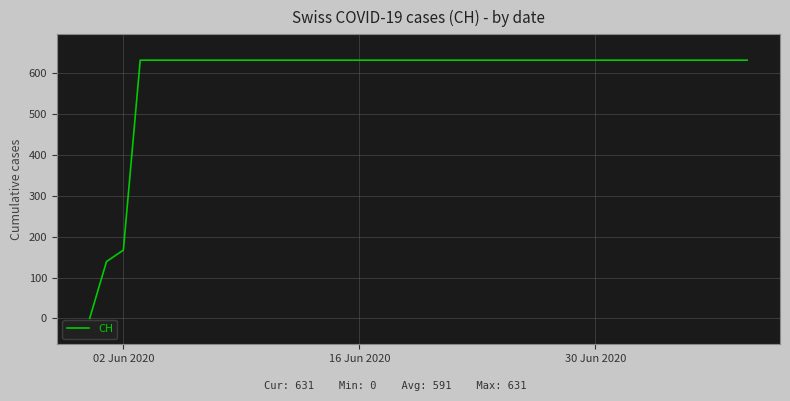

What is the maximum value shown in the chart?

631